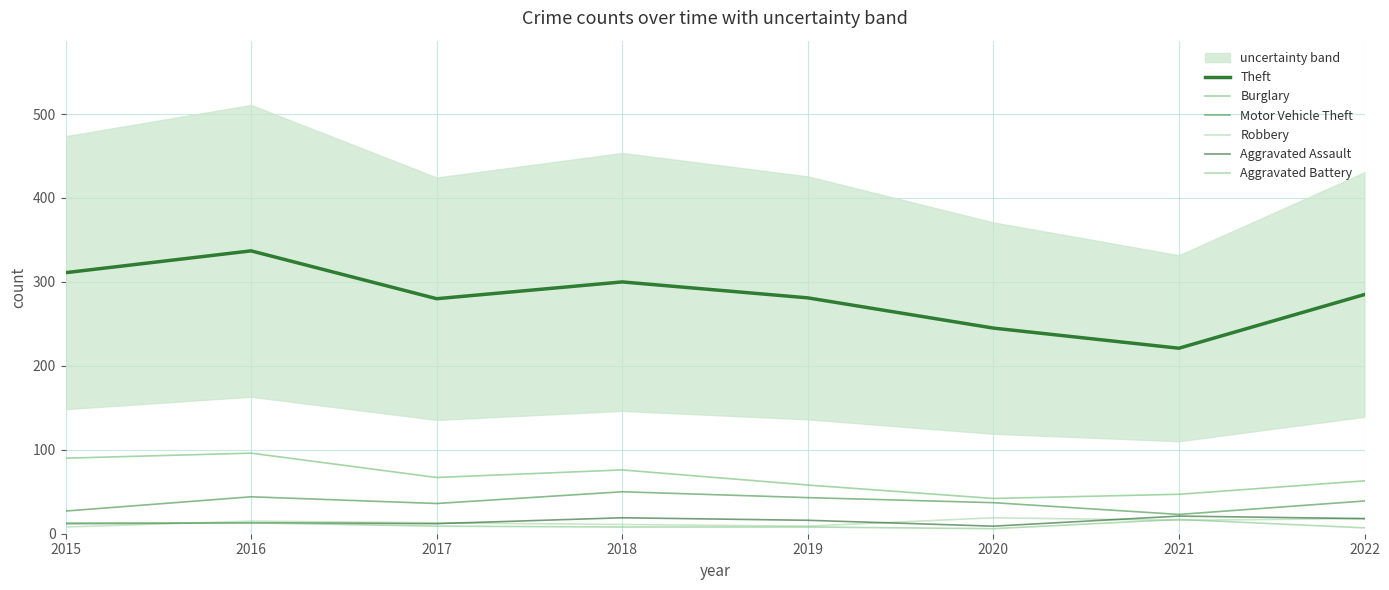

Reading right to left, extract all data points from this chart.

Theft: 285	221	245	281	300	280	337	311
Burglary: 63	47	42	58	76	67	96	90
Motor Vehicle Theft: 39	23	37	43	50	36	44	27
Robbery: 18	16	19	9	11	13	15	8
Aggravated Assault: 18	21	9	16	19	12	13	12
Aggravated Battery: 7	17	6	8	8	9	13	13